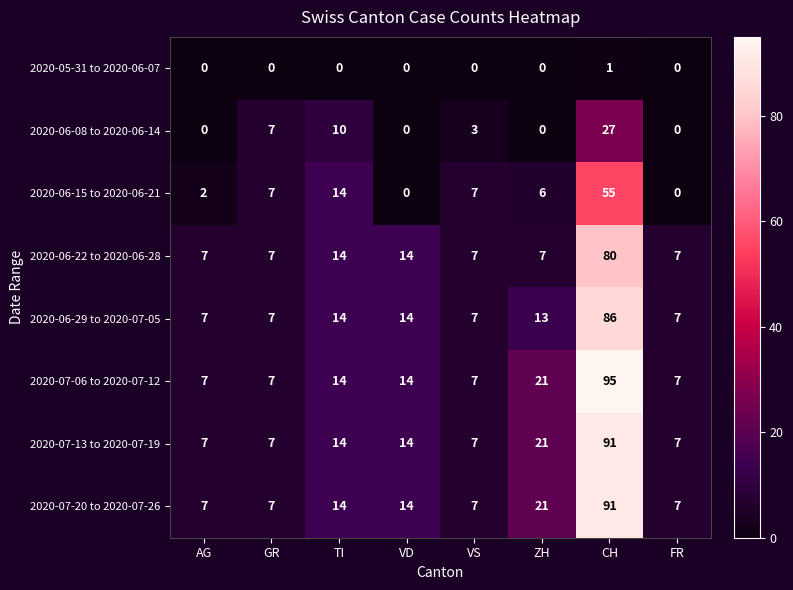

True or false: 2020-05-31 to 2020-06-07 has a value of 0 at GR.

True